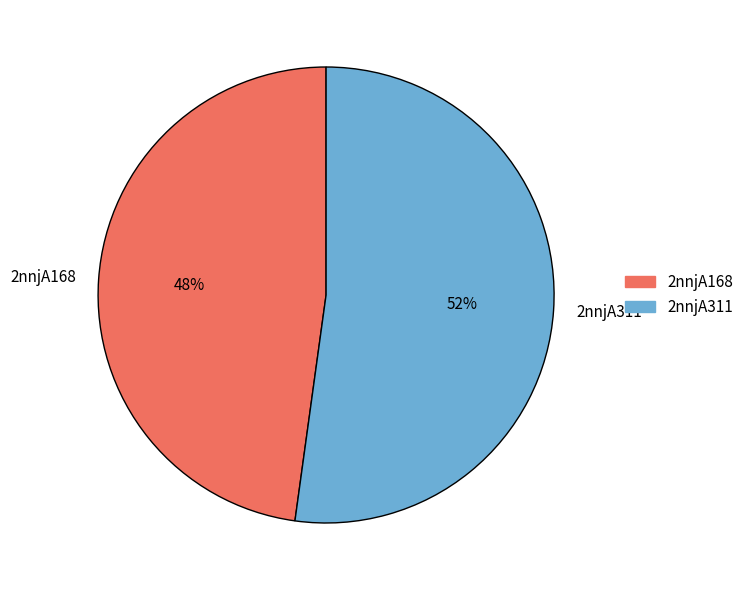

Is the sum of 2nnjA311 and 2nnjA168 greater than half?

Yes